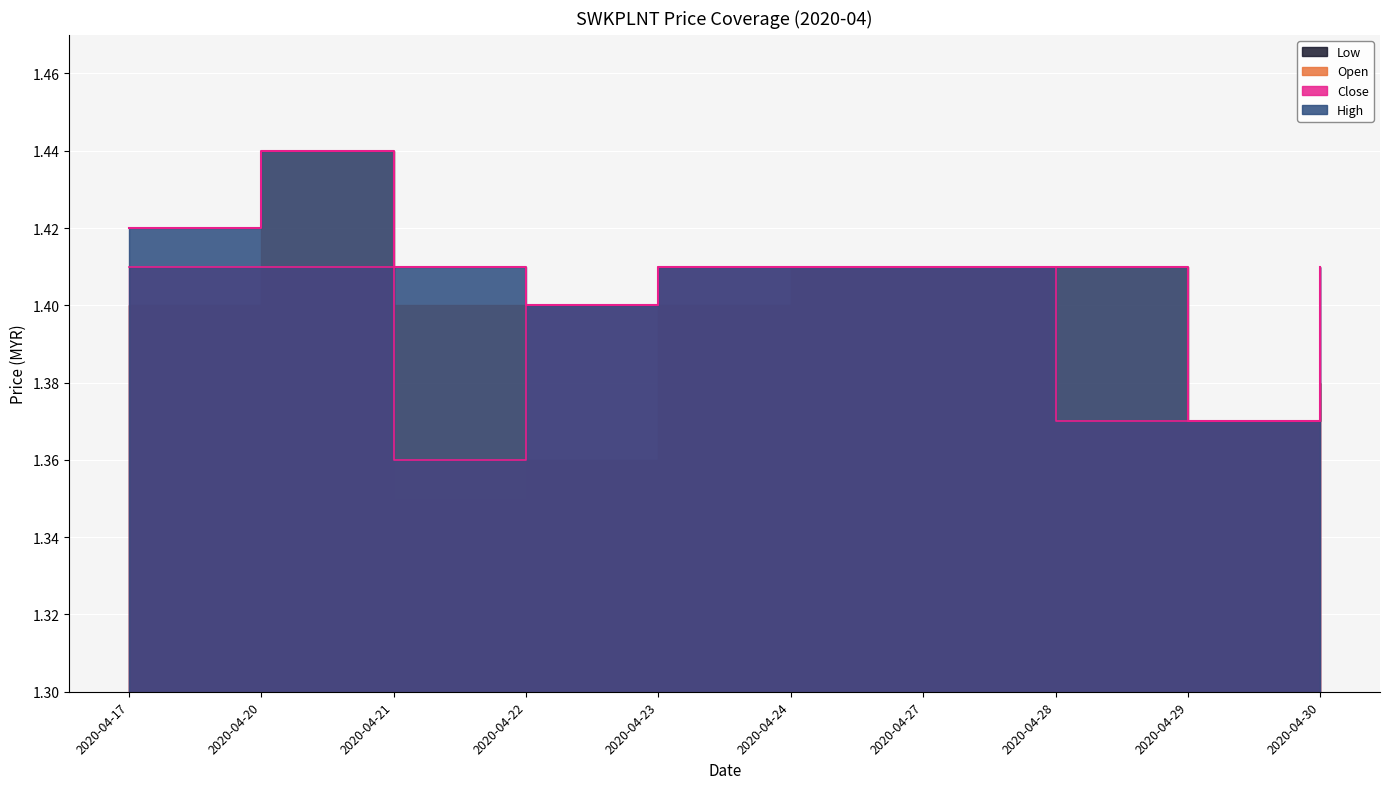

How many interior local valleys does the high series have?

2